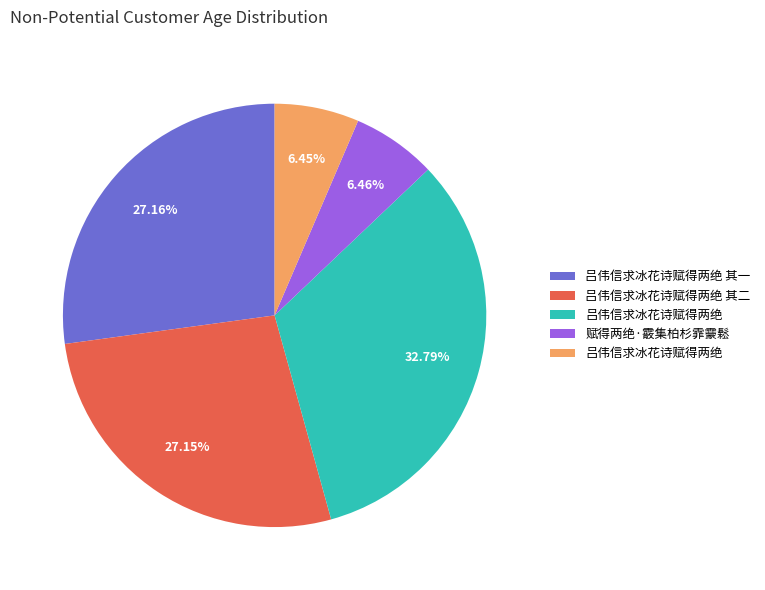

Is there a majority slice in this chart?

No